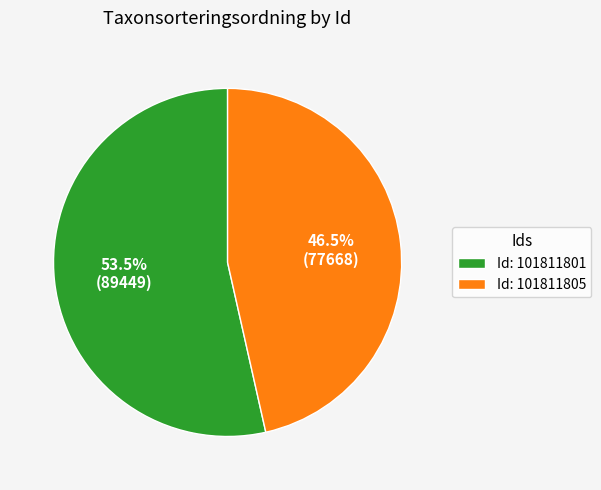

Rank the categories by value from highest to lowest.

Id: 101811801, Id: 101811805